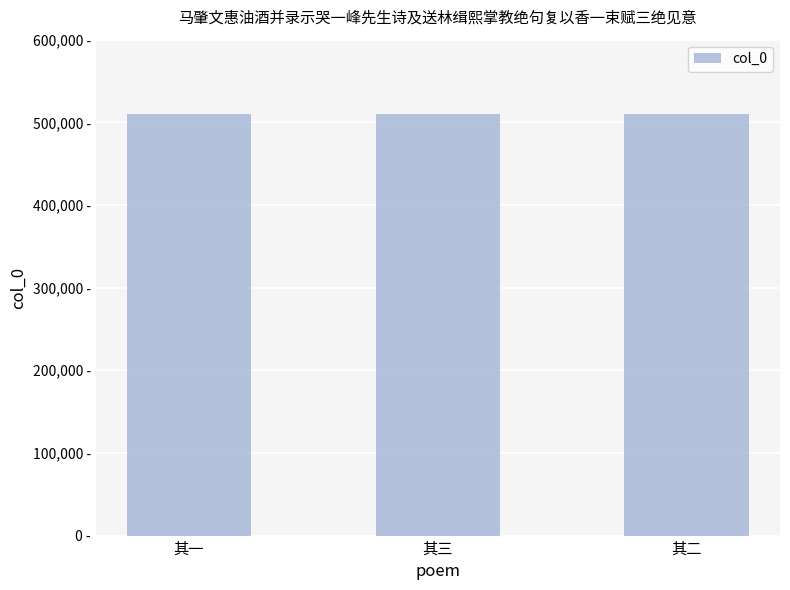

What is the maximum value shown in the chart?

510111